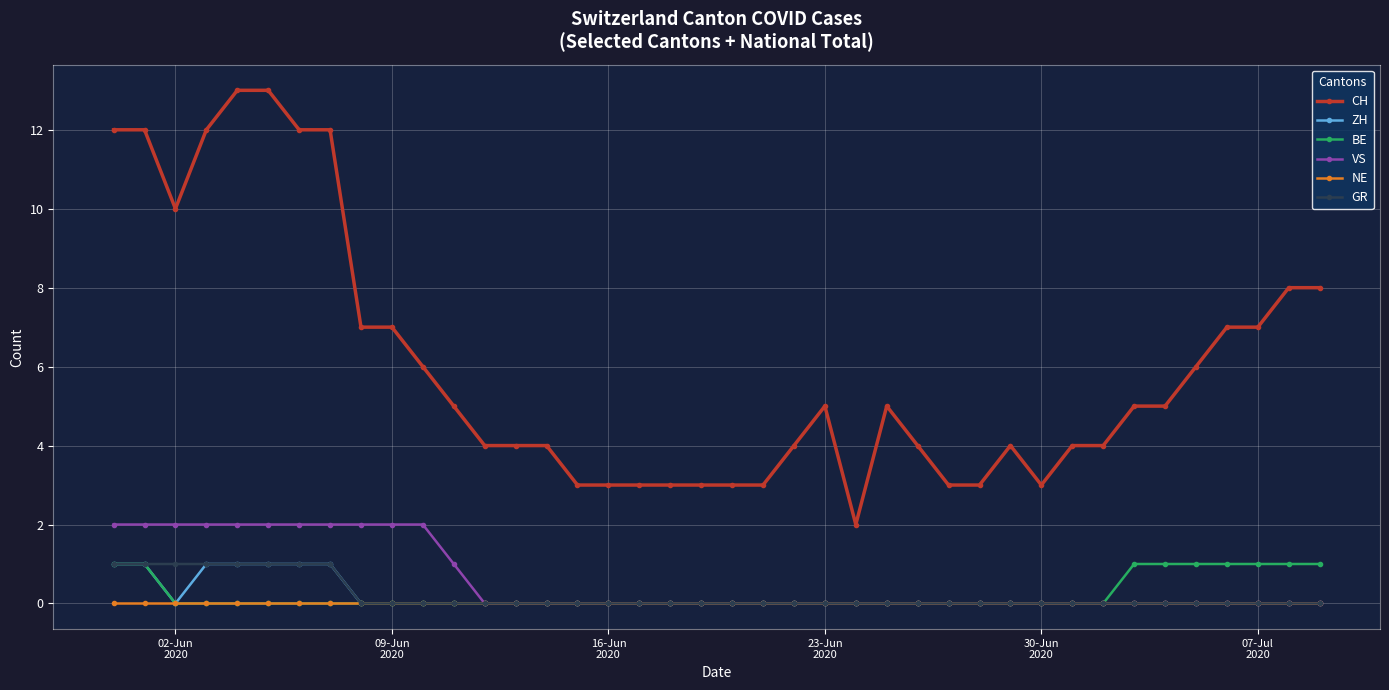

How many categories are shown in the chart?

40